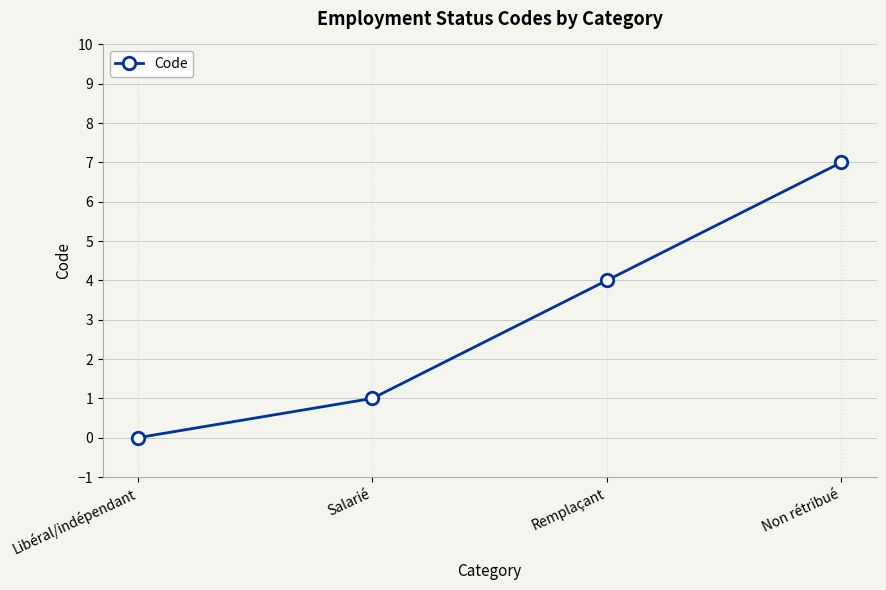

Reading right to left, what are all the values shown in this chart?

7	4	1	0